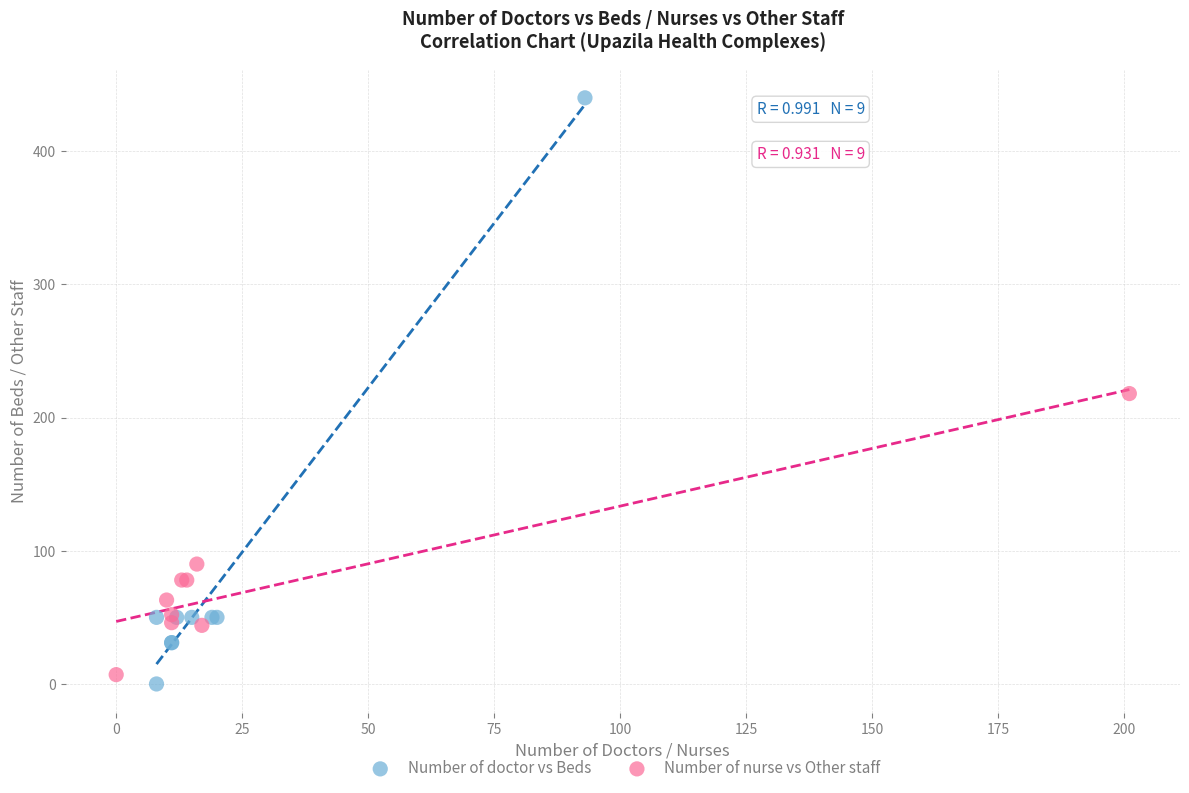

Which series contains the highest Y value?

Number of doctor vs Beds